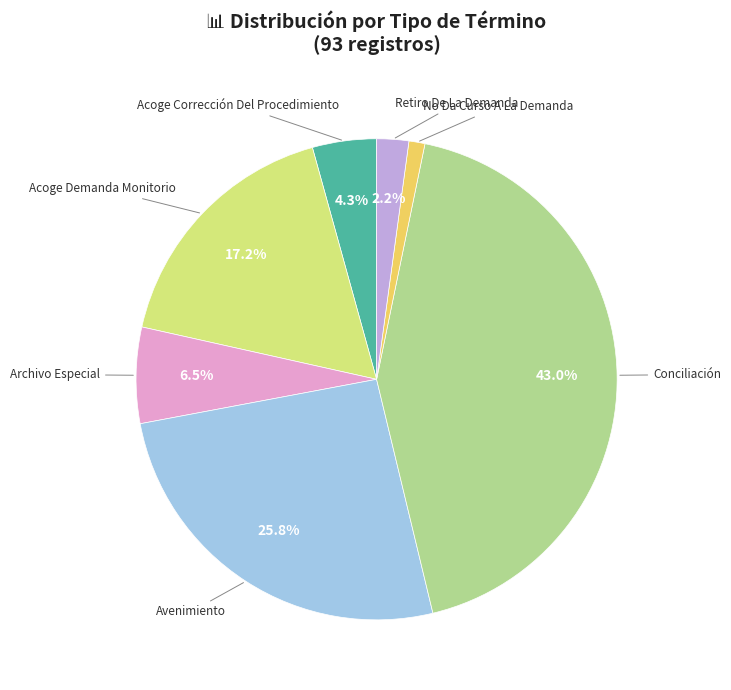

Is there a majority slice in this chart?

No